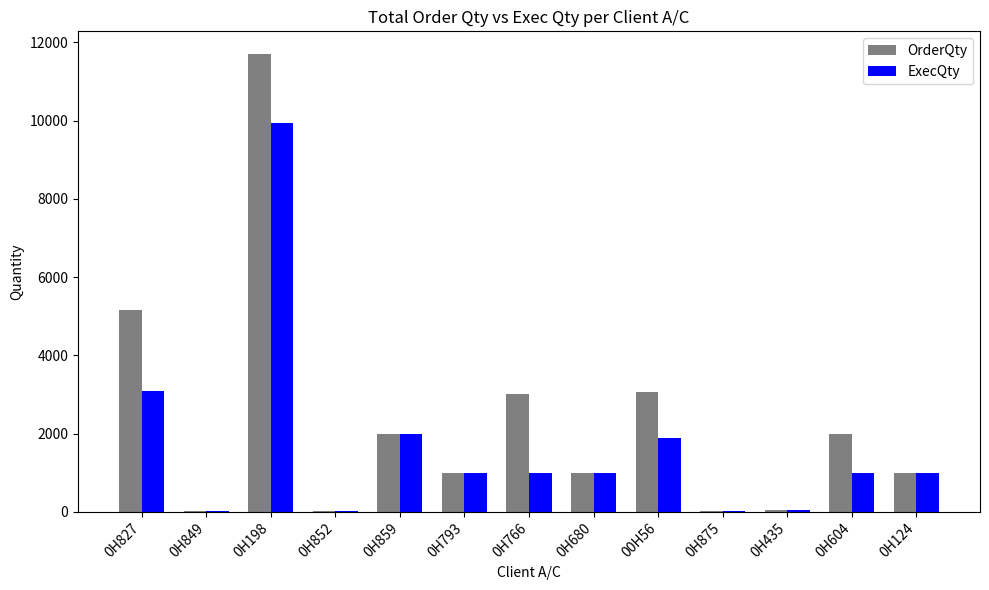

The ExecQty series shows 3333 at 00H56. True or false?

False